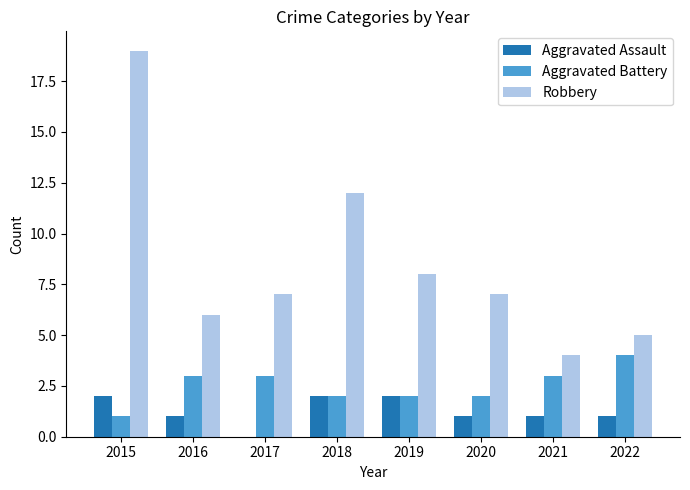

What is the approximate value of Robbery at 2018, to the nearest 10?

10